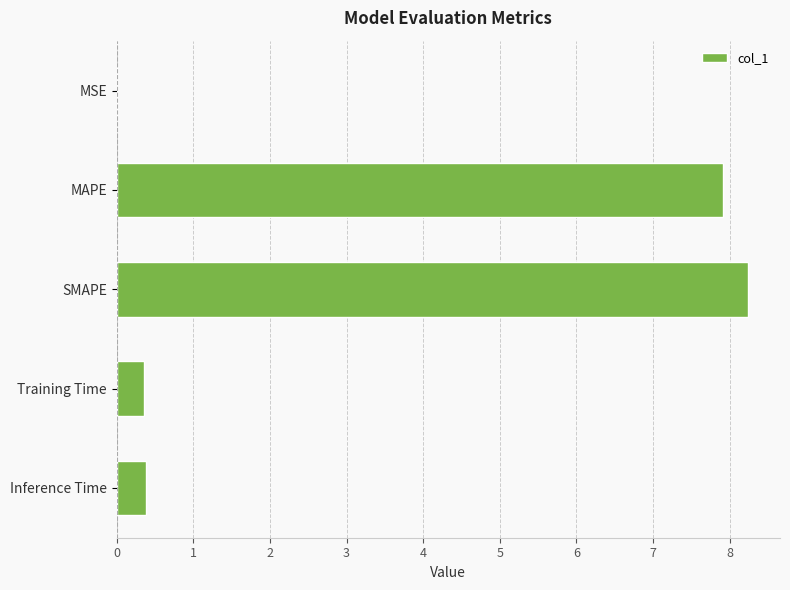

What is the approximate value at Inference Time?

0.4